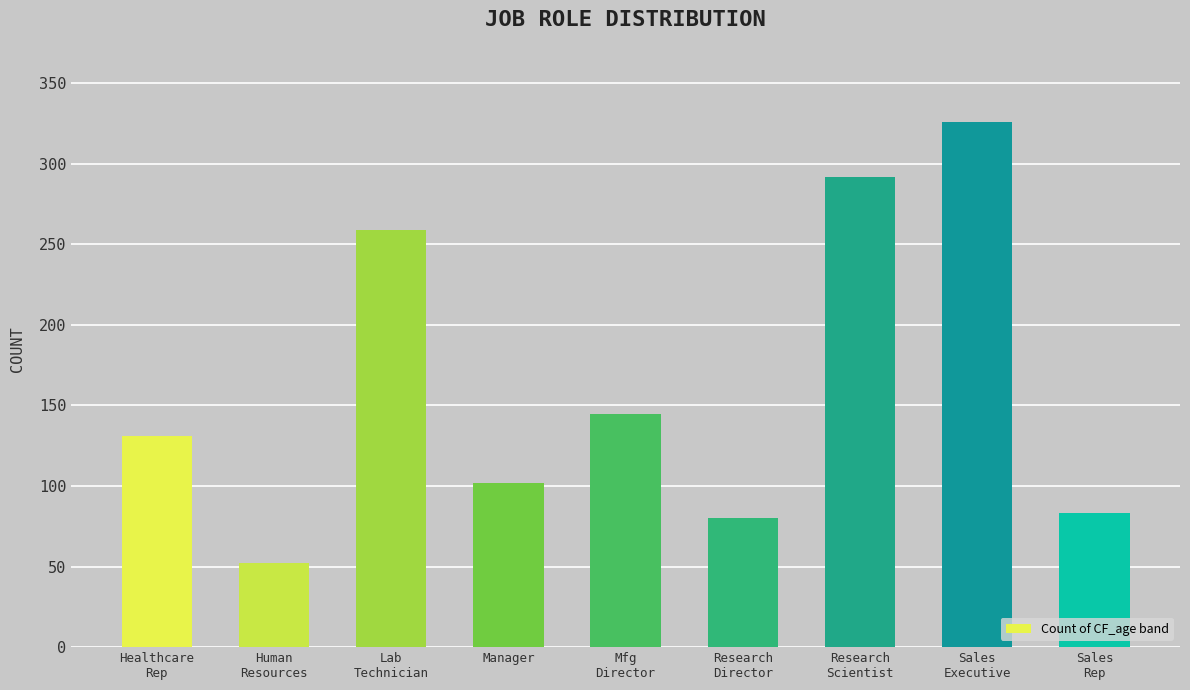

Does the chart contain stacked bars?

No